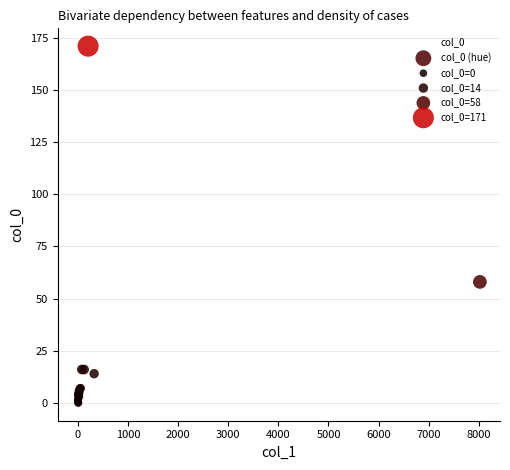

What Y value in the scatter plot is closest to 85?

58